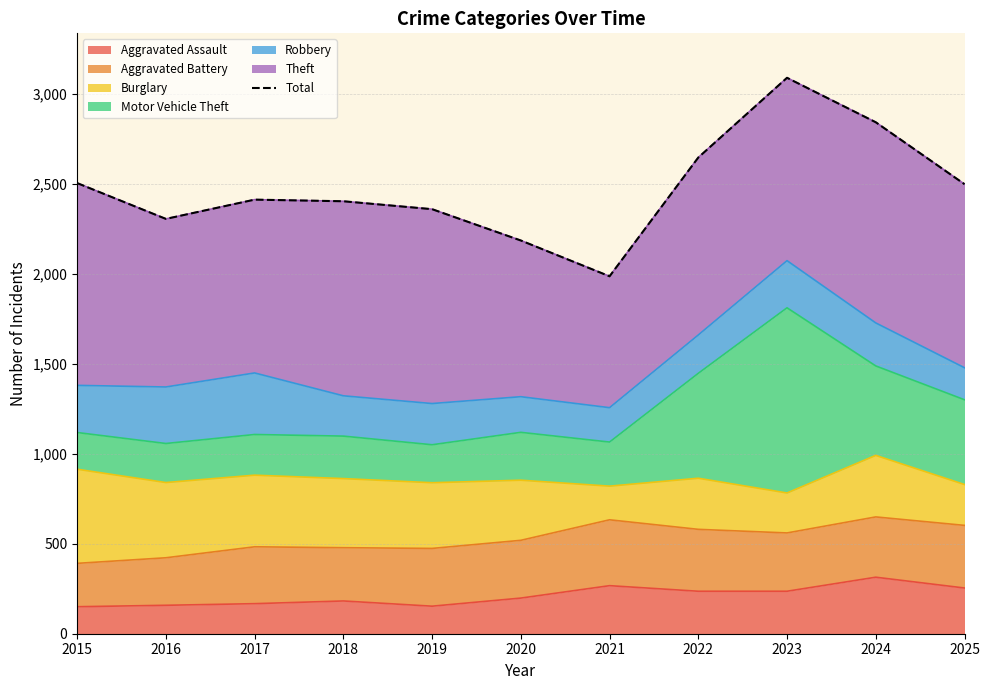

How many interior local valleys (lower than both neighbors) does the data have?

2